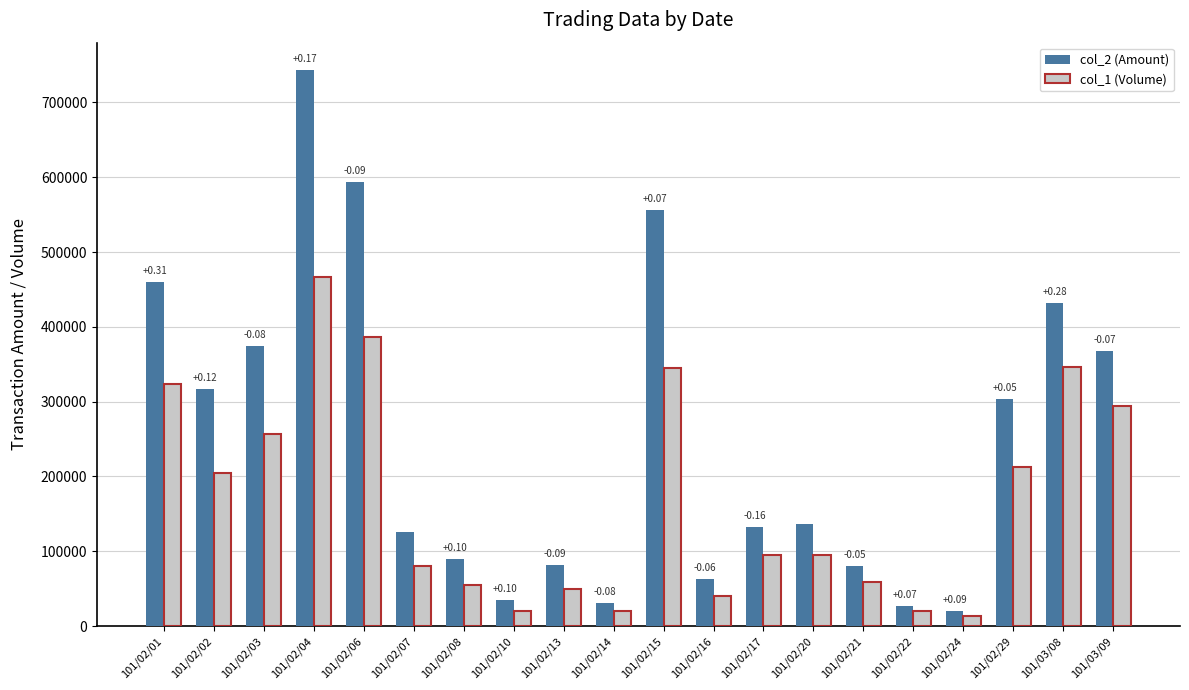

Where is col_2 (Amount) nearest to the value 381340?

101/02/03